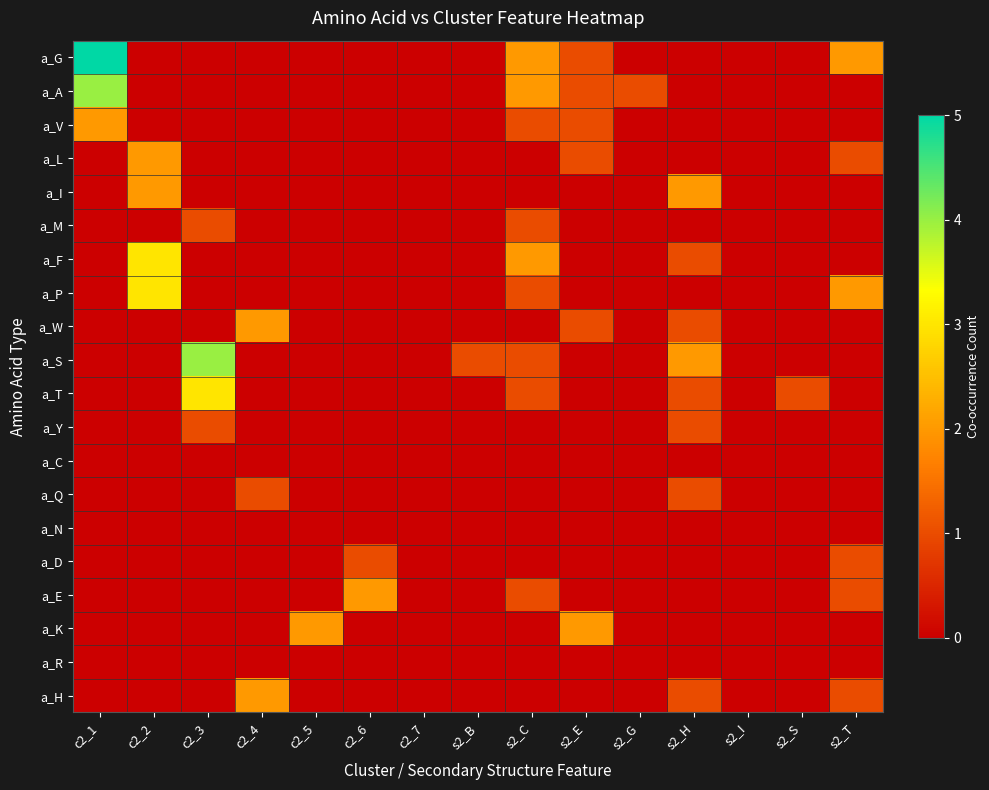

What is the greatest value displayed?

5